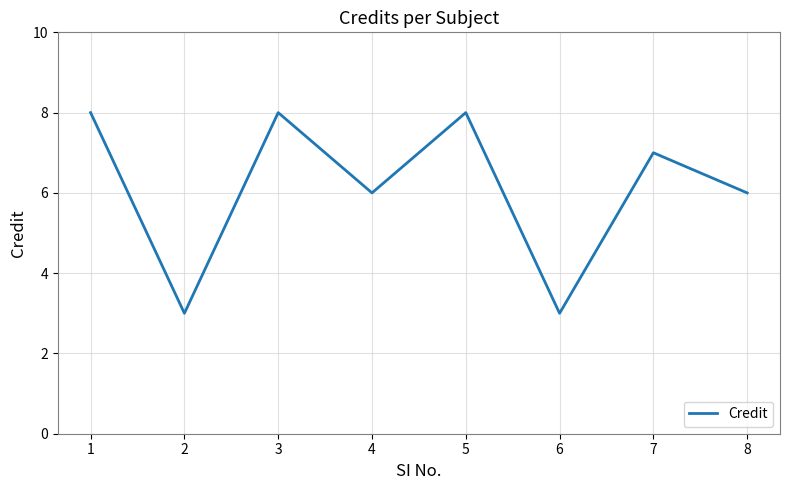

What is the difference between the values at 4 and 3?

2